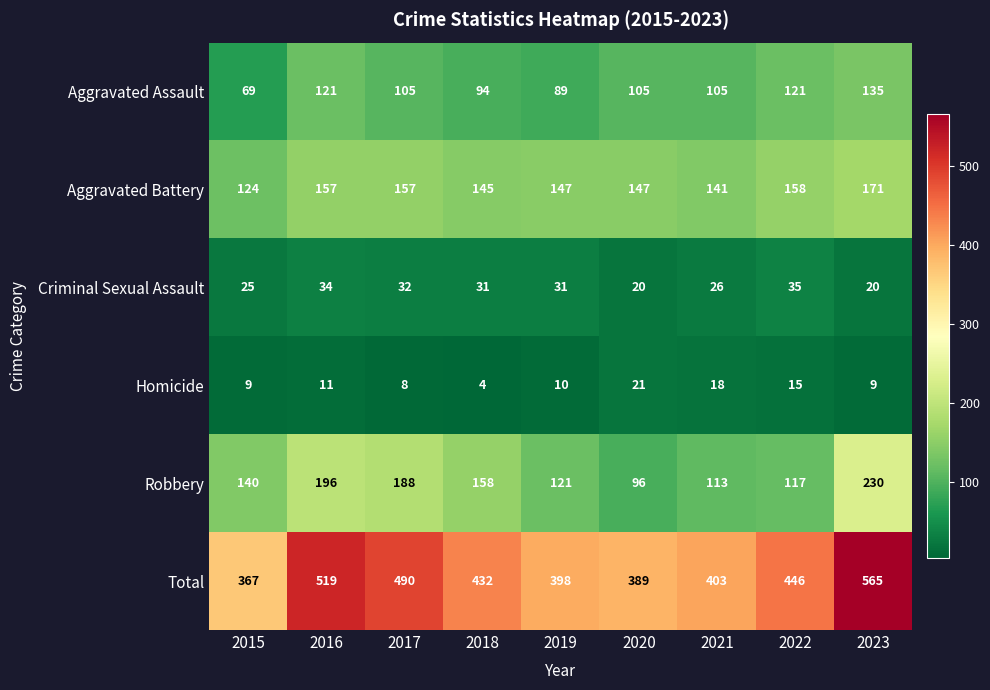

Rank the series by their maximum value, from highest to lowest.

Total, Robbery, Aggravated Battery, Aggravated Assault, Criminal Sexual Assault, Homicide